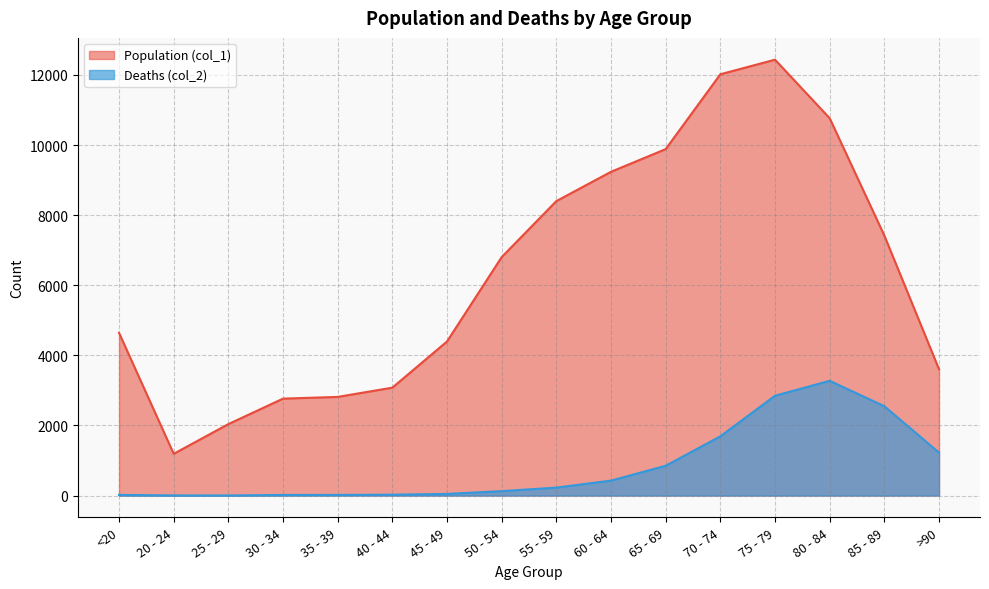

Which series has the largest total across all categories?

Population (col_1)